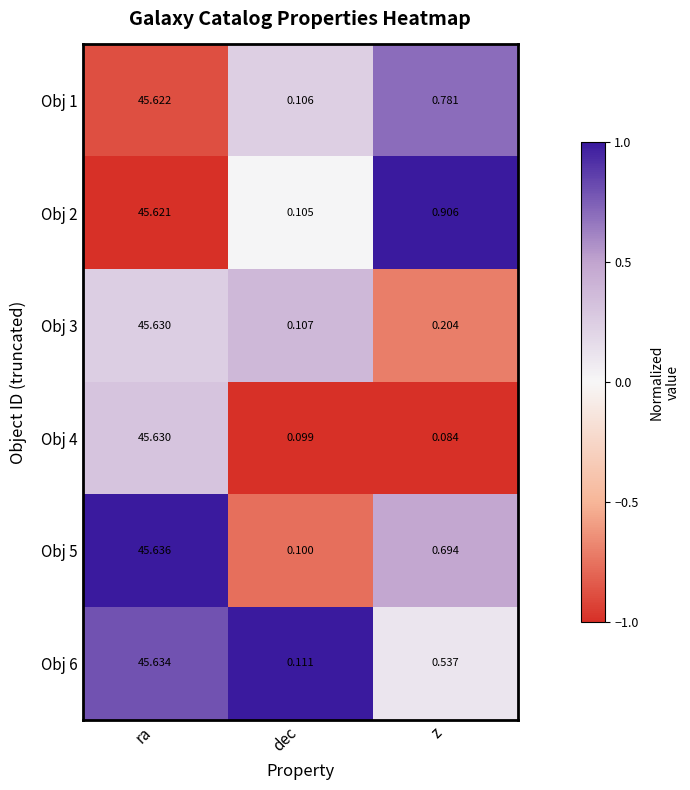

Which series changed the most between ra and z?

Obj 4